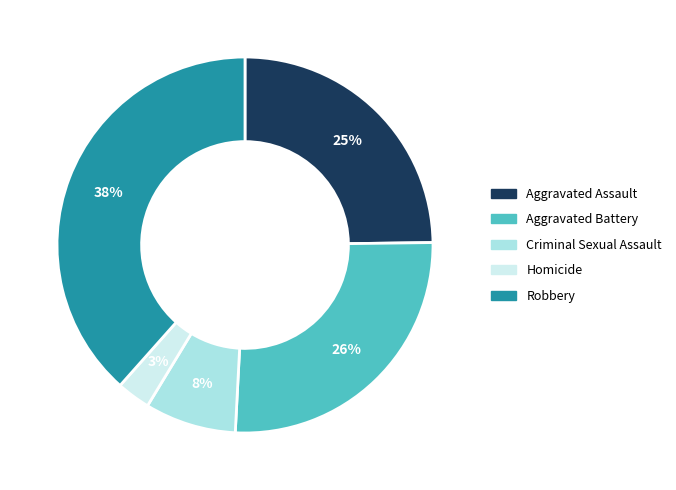

To the nearest percent, what percentage of the pie is Criminal Sexual Assault?

8%